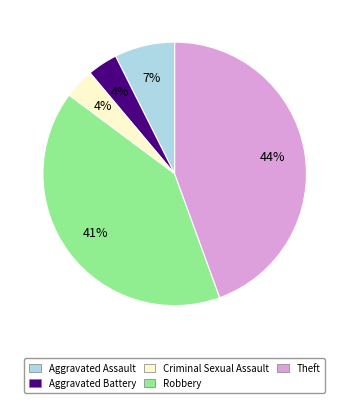

To the nearest percent, what is the combined percentage of Aggravated Assault and Criminal Sexual Assault?

11%